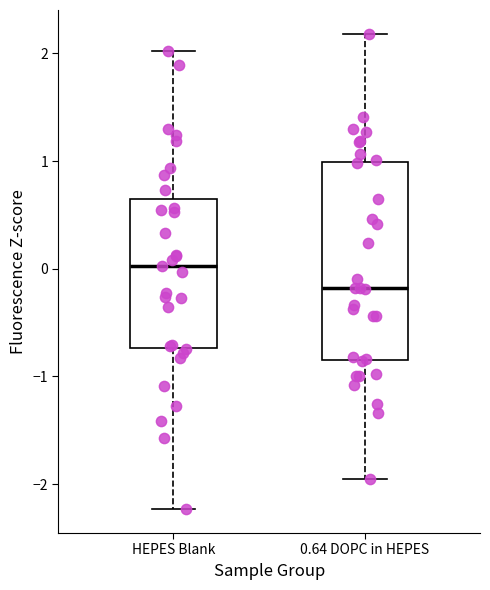

Reading left to right, read every box against the y-axis: the position of its median line, the range the box covers, and the ends of its whiskers. The values are not printed on the chart, so give them approximately, as read against the axis.

HEPES Blank: median 0.0, box -0.7 to 0.6, whiskers -2.2 to 2.0
0.64 DOPC in HEPES: median -0.2, box -0.8 to 1.0, whiskers -2.0 to 2.2